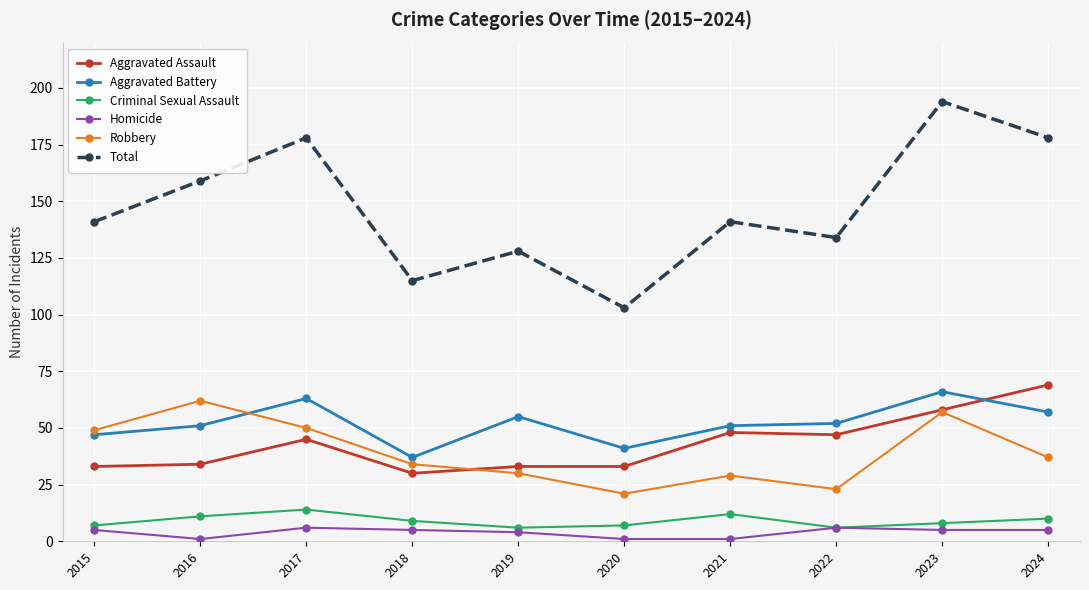

Between 2019 and 2021, which series saw the biggest shift?

Aggravated Assault